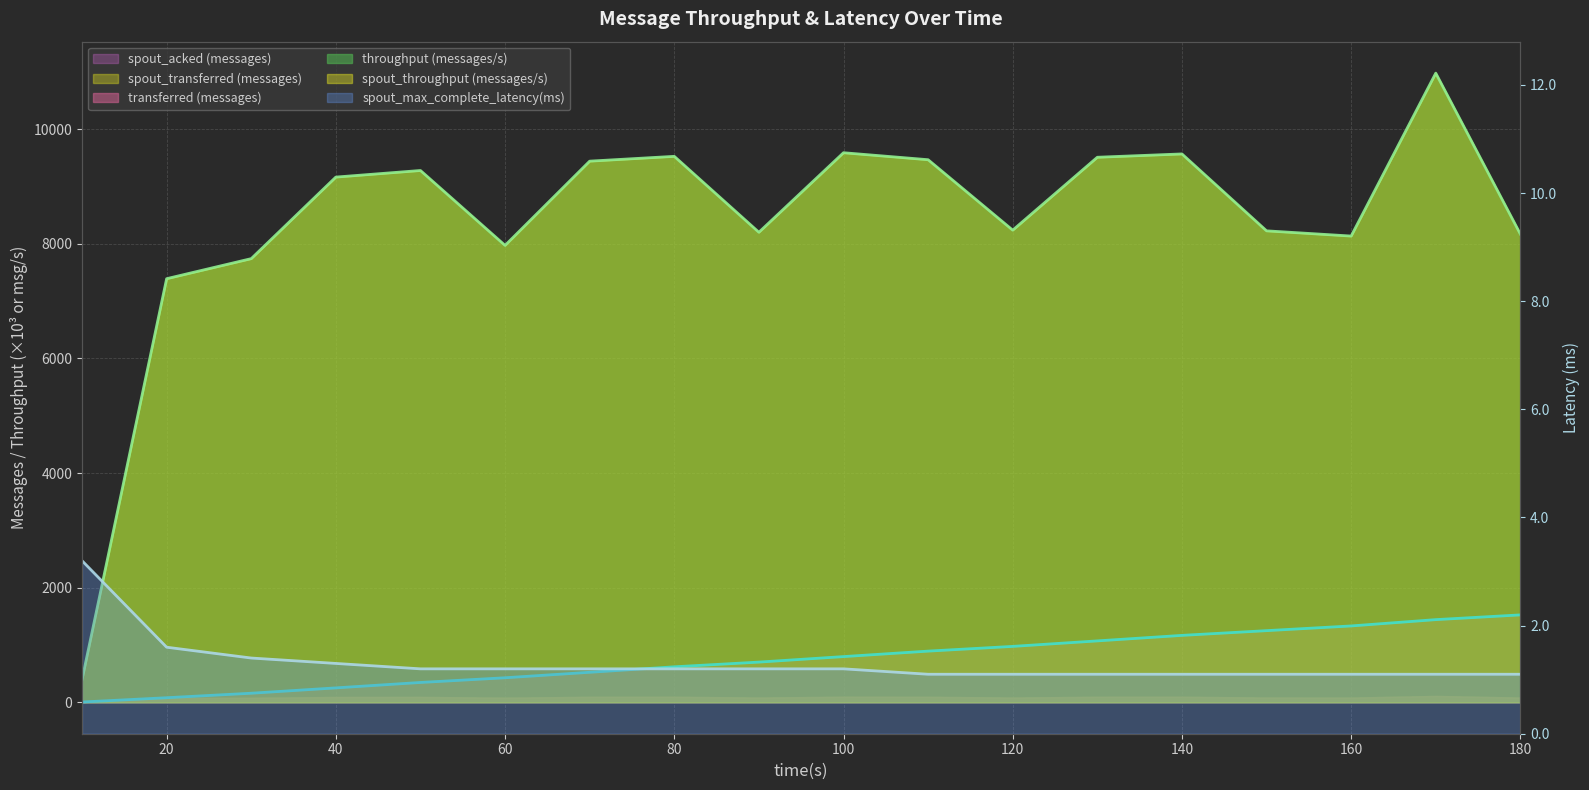

Reading left to right, list all the values displayed in this chart.

transferred (messages): 10=395.0	20=7391.0	30=7741.0	40=9164.0	50=9279.0	60=7972.0	70=9442.0	80=9526.0	90=8201.0	100=9589.0	110=9467.0	120=8238.0	130=9510.0	140=9568.0	150=8226.0	160=8135.0	170=10978.0	180=8168.0
spout_acked (messages): 10=4.3	20=79.3	30=157.8	40=251.0	50=345.6	60=427.6	70=523.3	80=618.8	90=701.0	100=797.0	110=892.6	120=975.0	130=1070.9	140=1167.1	150=1249.6	160=1331.8	170=1442.0	180=1524.6
spout_max_complete_latency(ms): 10=3.2	20=1.6	30=1.4	40=1.3	50=1.2	60=1.2	70=1.2	80=1.2	90=1.2	100=1.2	110=1.1	120=1.1	130=1.1	140=1.1	150=1.1	160=1.1	170=1.1	180=1.1